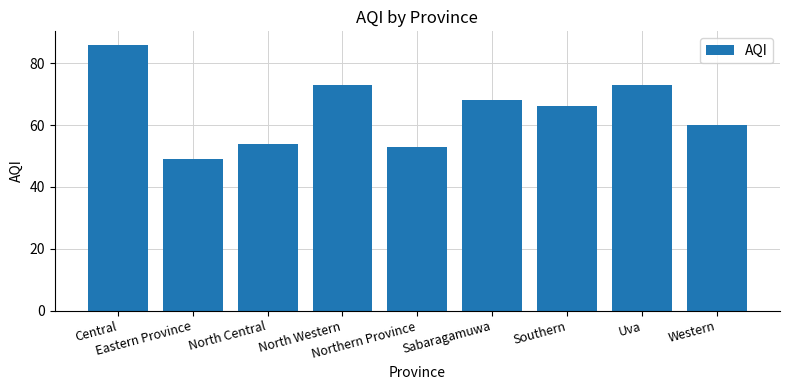

What is the average value?

65